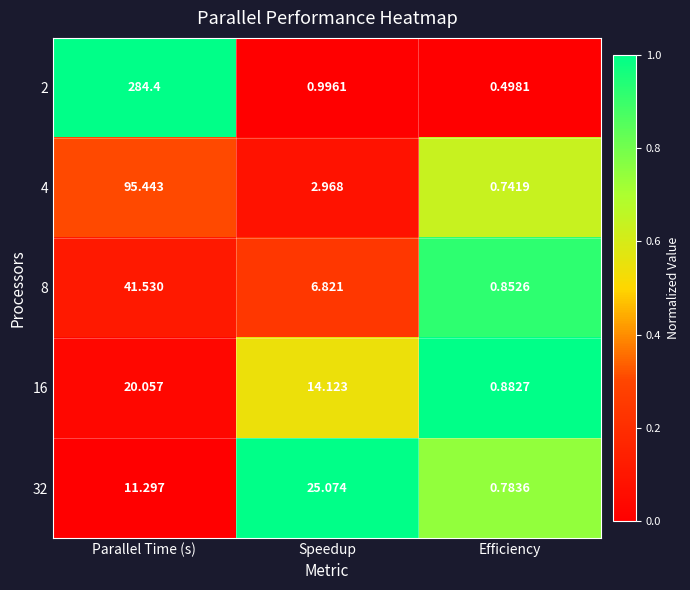

Is the value of 2 at Speedup greater than the value of 16 at Efficiency?

Yes